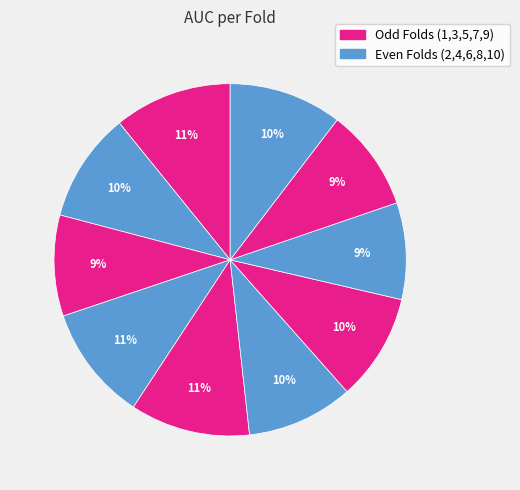

Count the number of slices in the pie.

10